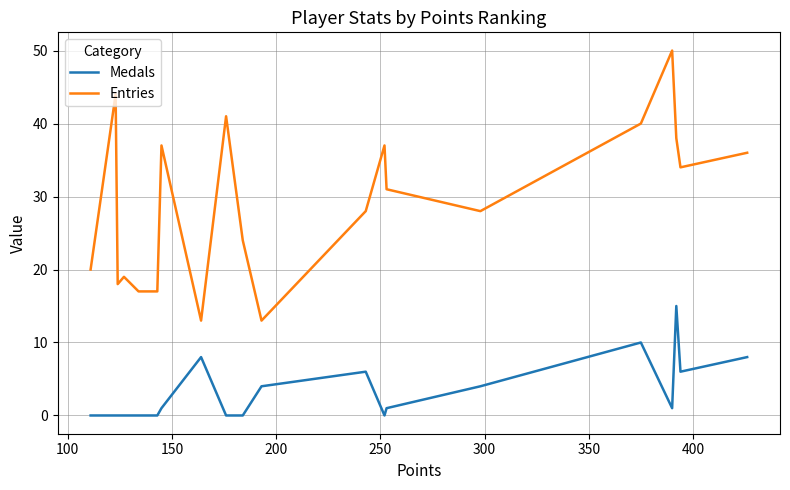

What is the maximum value for Entries?

50